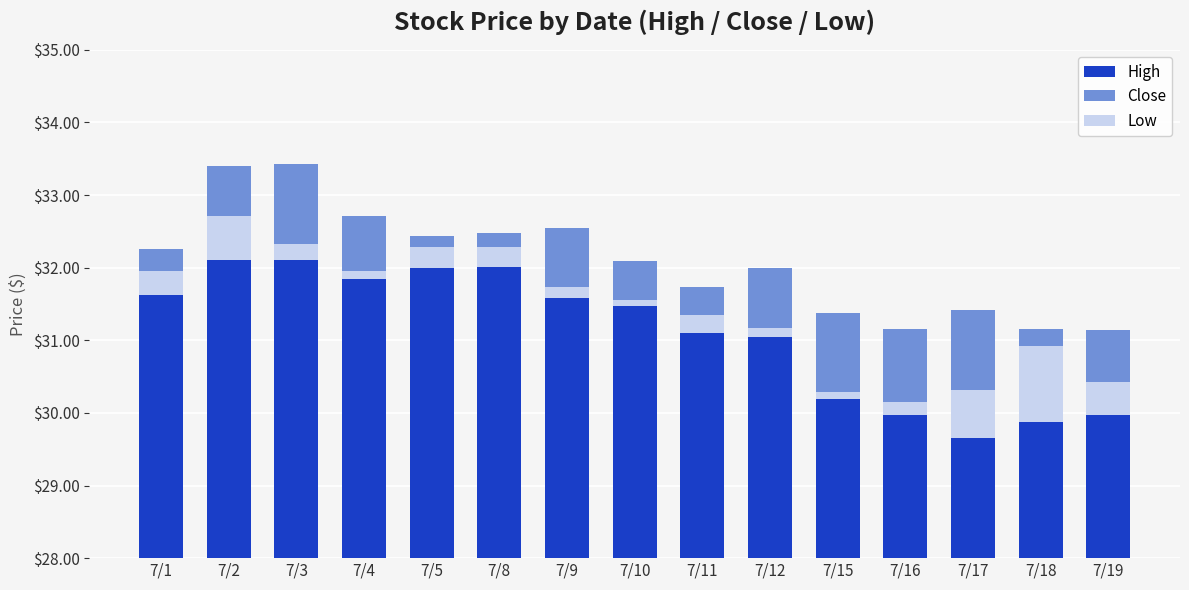

Which has a higher value, 7/12 or 7/1?

7/1